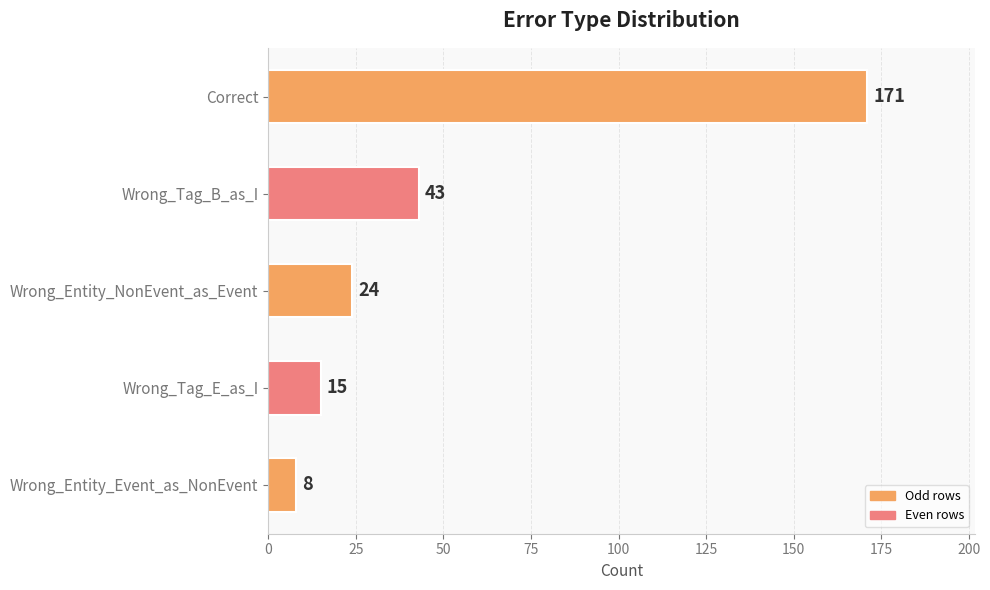

How many categories are shown in the chart?

5